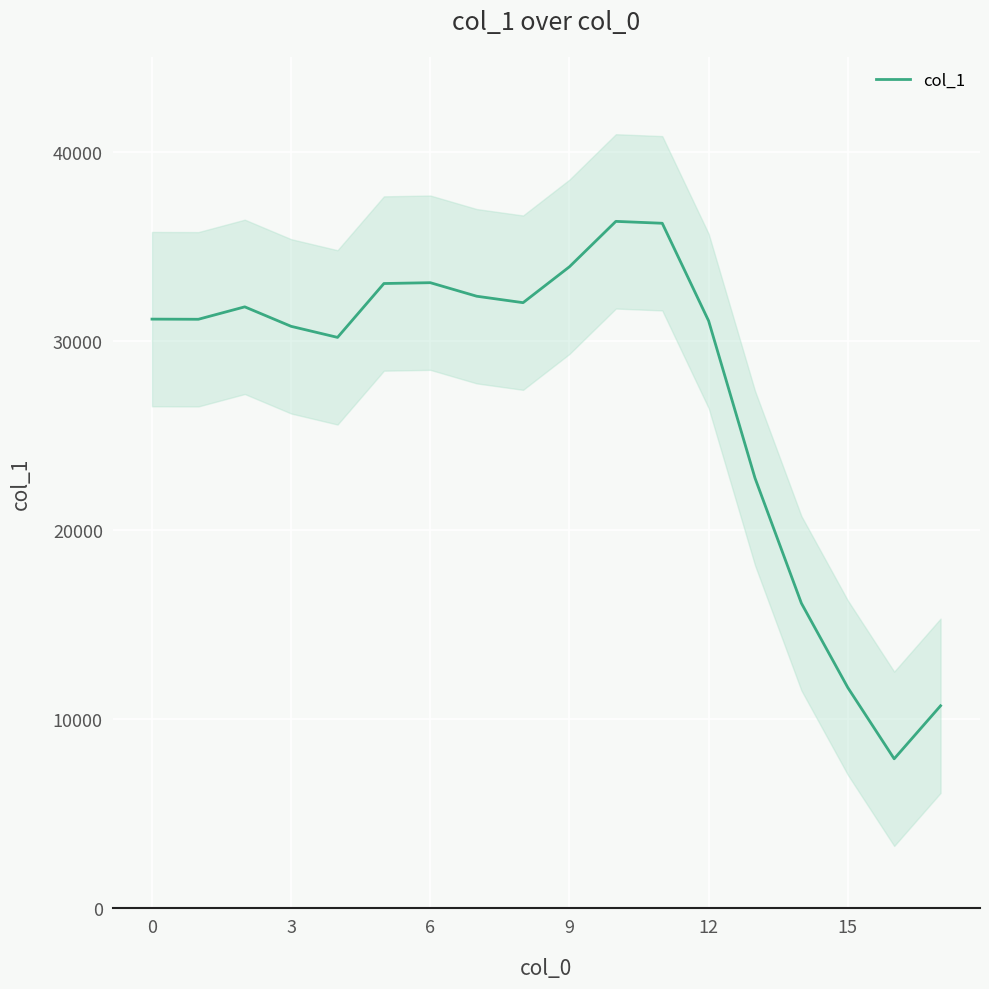

What is the difference between the maximum and minimum values?

28425